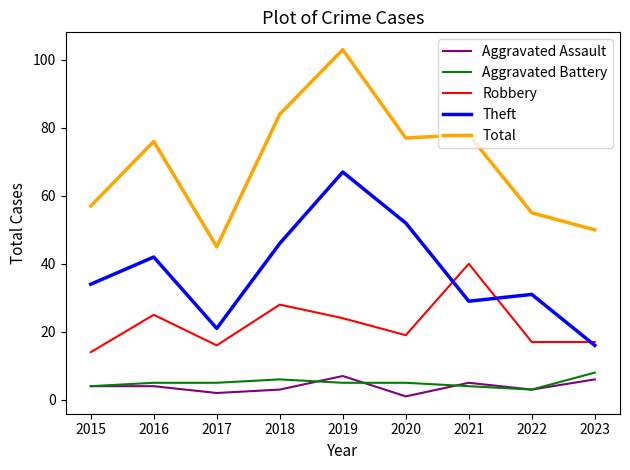

Is it true that Robbery equals 16 at 2017?

True